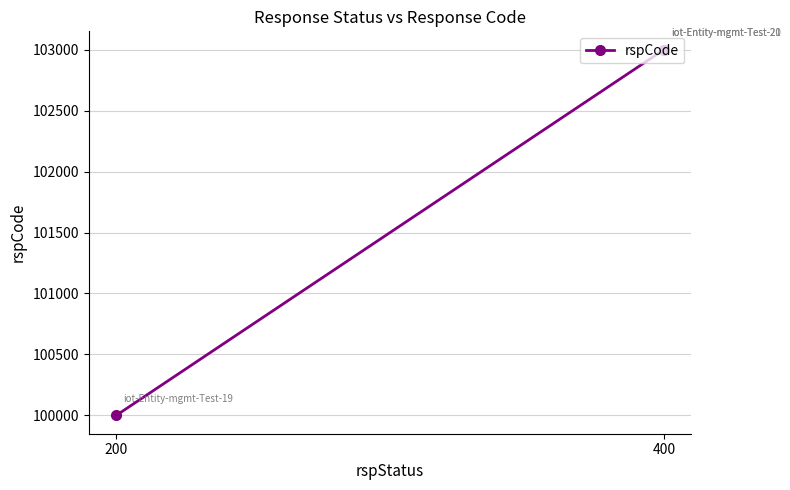

The chart shows a value of 100000 at 200. True or false?

True